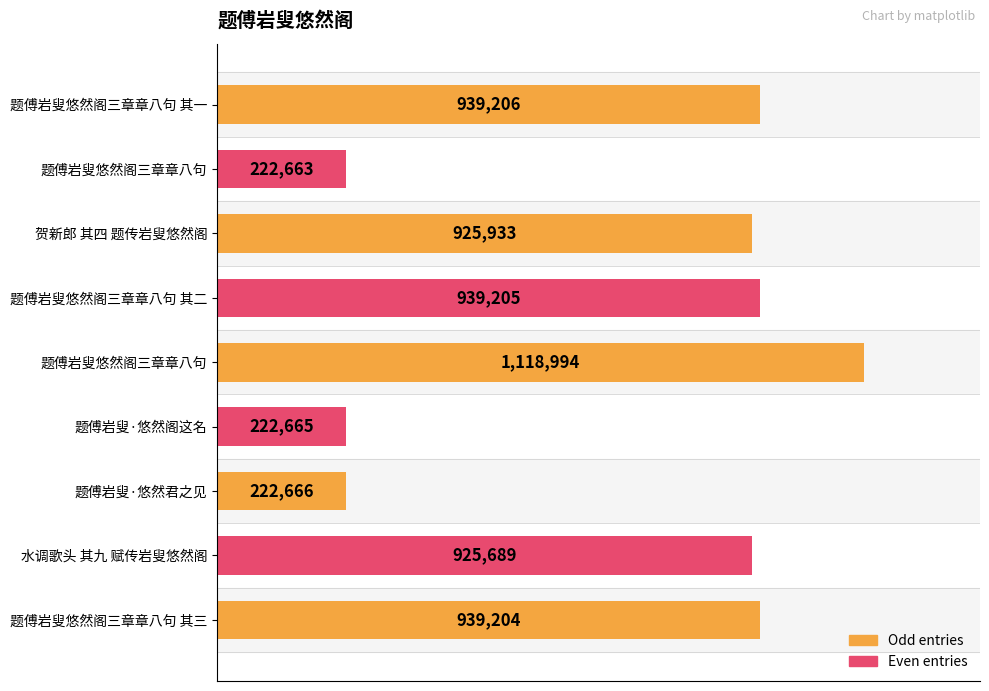

What is the maximum value shown in the chart?

1118994